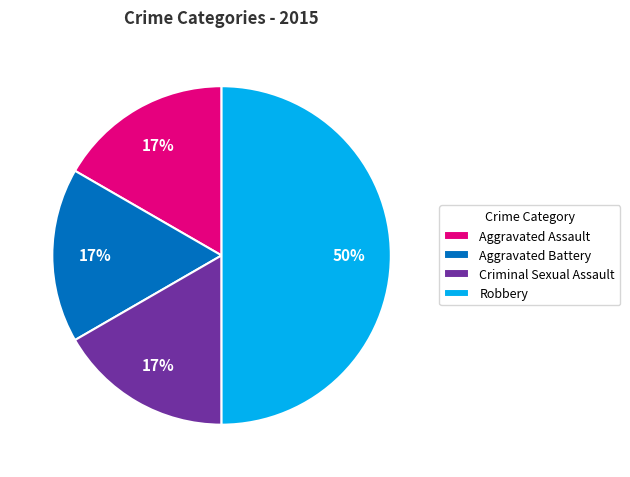

What percentage is the Criminal Sexual Assault slice, to the nearest percent?

17%